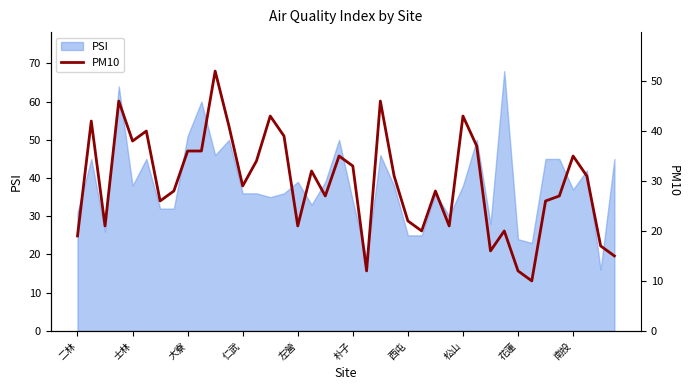

What is the minimum value for PSI?

16